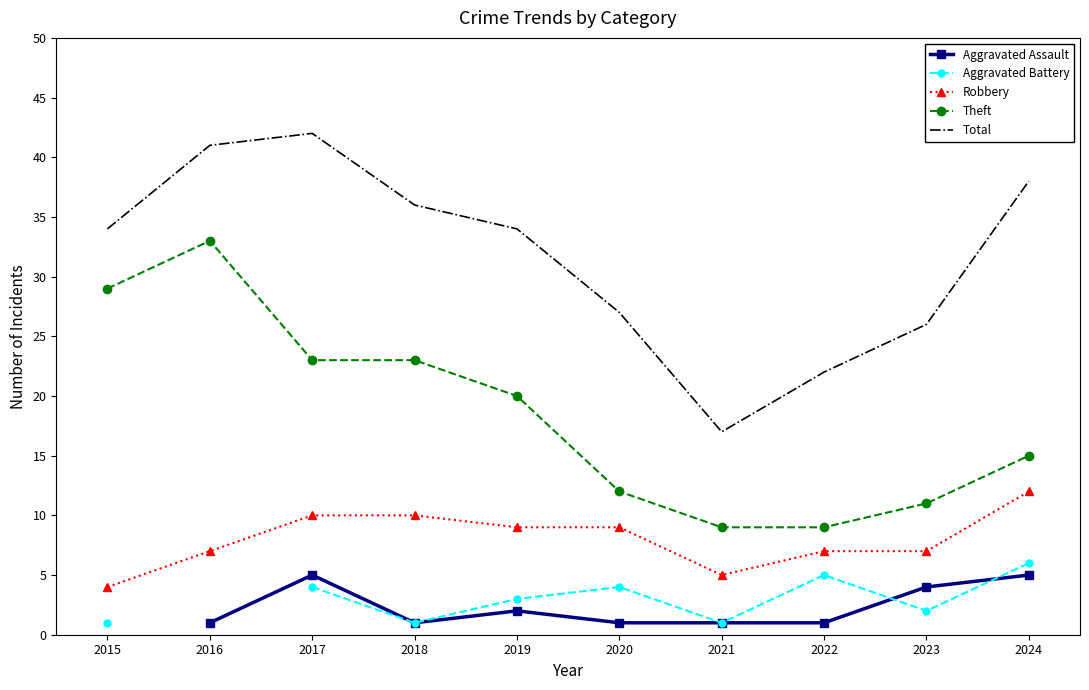

True or false: Total has a value of 34.0 at 2015.

True